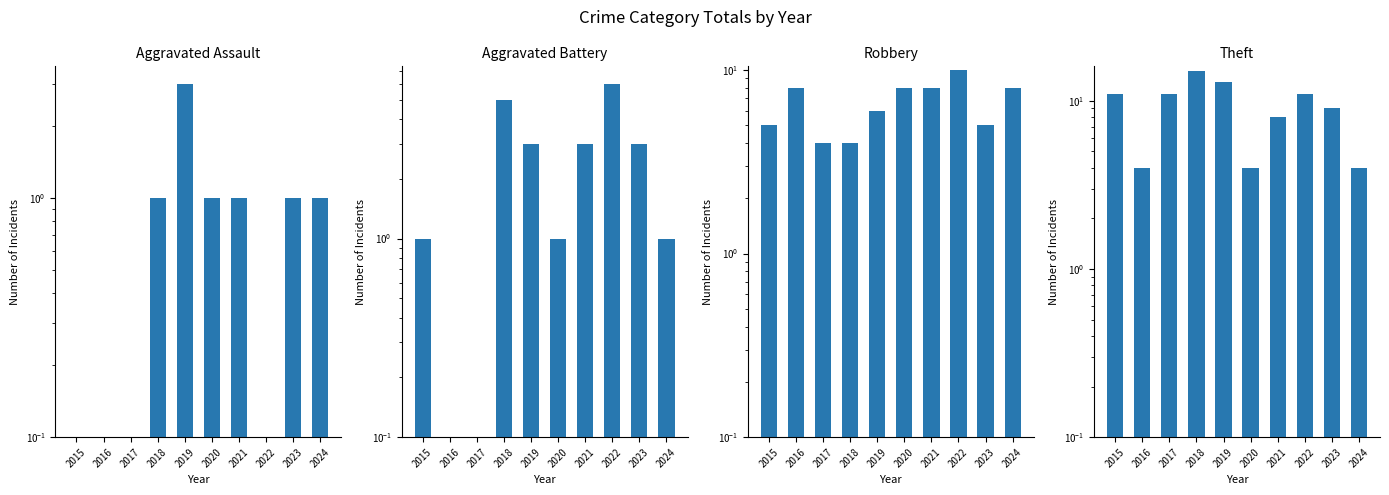

Is it true that Theft equals 5.4 at 2021?

False